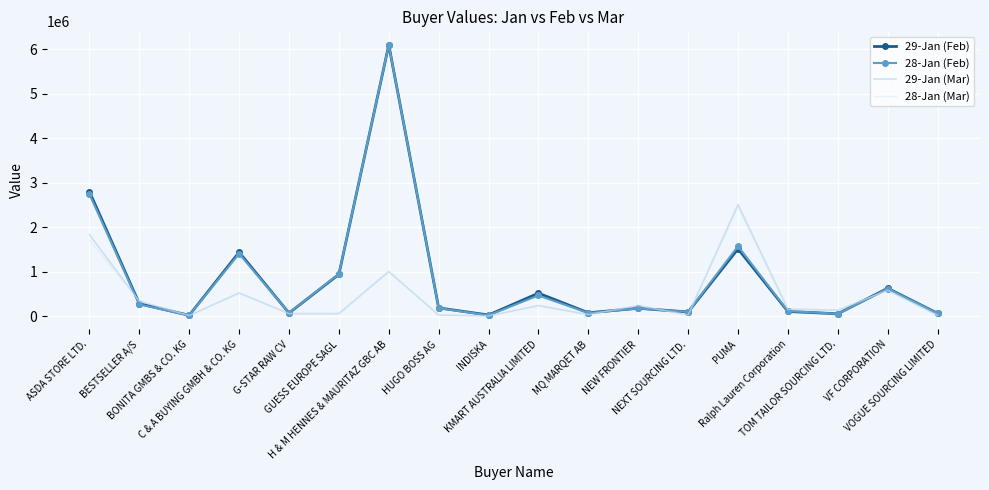

The 29-Jan (Feb) series shows 182488 at HUGO BOSS AG. True or false?

True